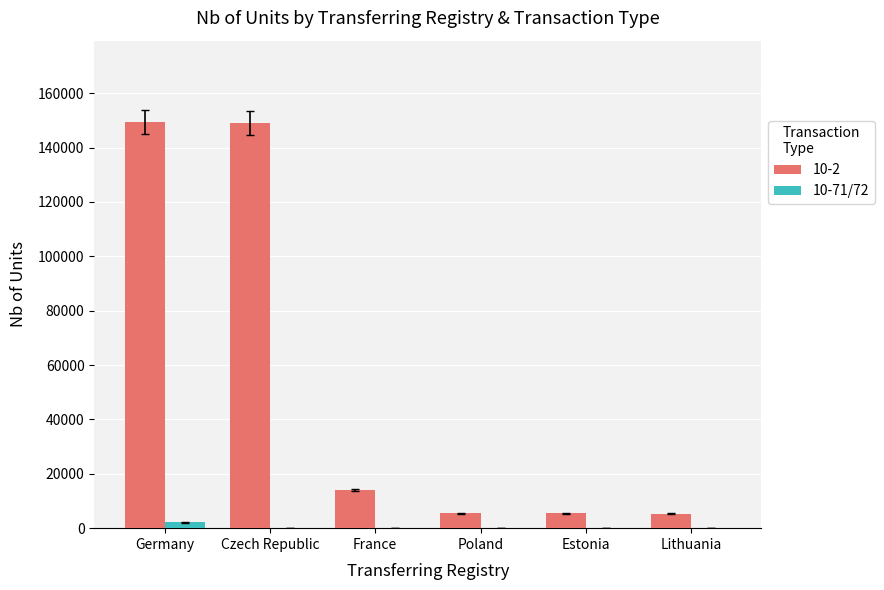

The value of 10-2 at France is 4036. True or false?

False